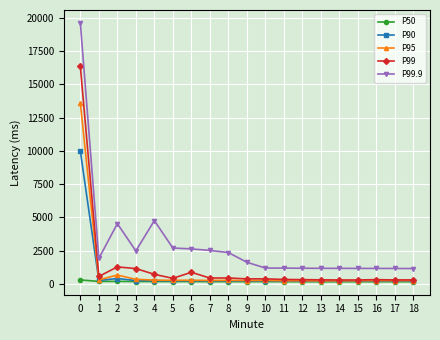

List the series in order of their peak value, lowest first.

P50, P90, P95, P99, P99.9